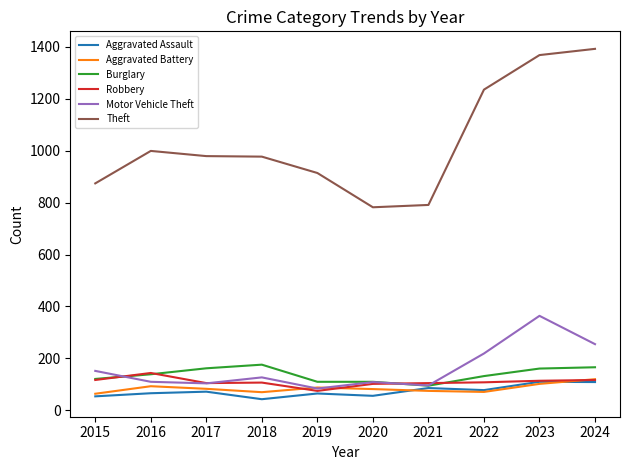

The value of Robbery at 2021 is 105. True or false?

True